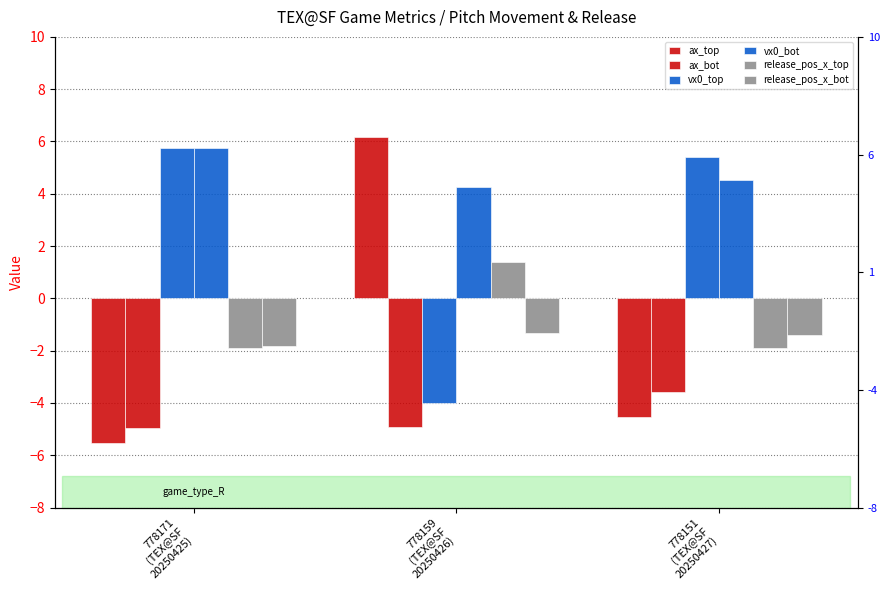

What is the maximum value shown in the chart?

6.2